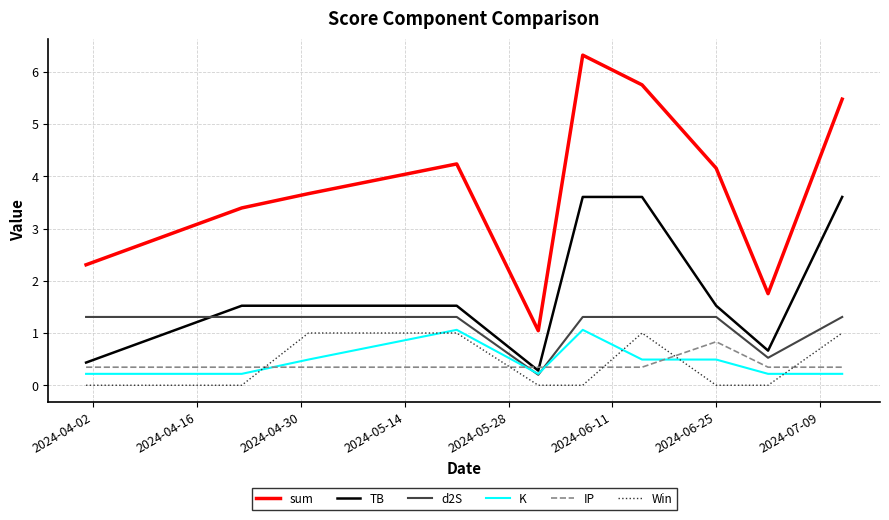

True or false: d2S and Win cross at least once.

False